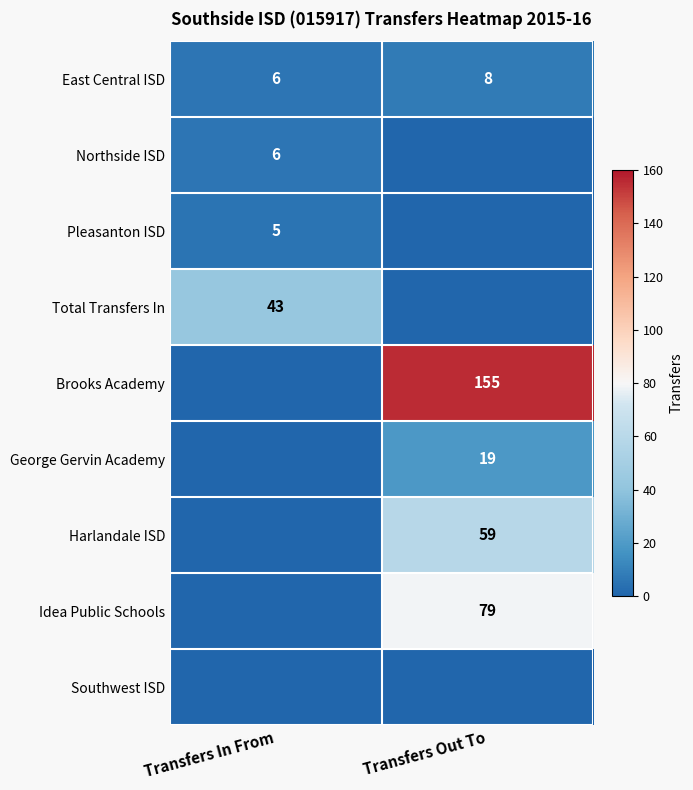

How many series are shown in this chart?

9